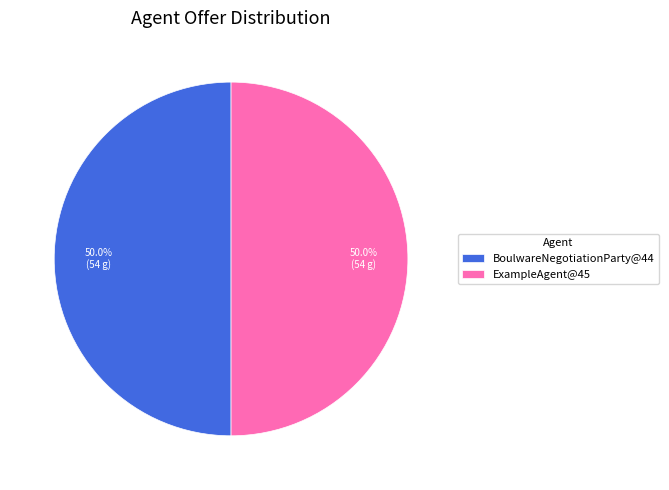

Combined, what portion of the pie is ExampleAgent@45 and BoulwareNegotiationParty@44?

100.0%